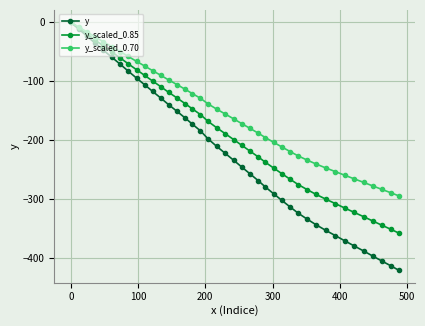

What is the difference between the maximum and second lowest values in the y_scaled_0.85 series?

352.0